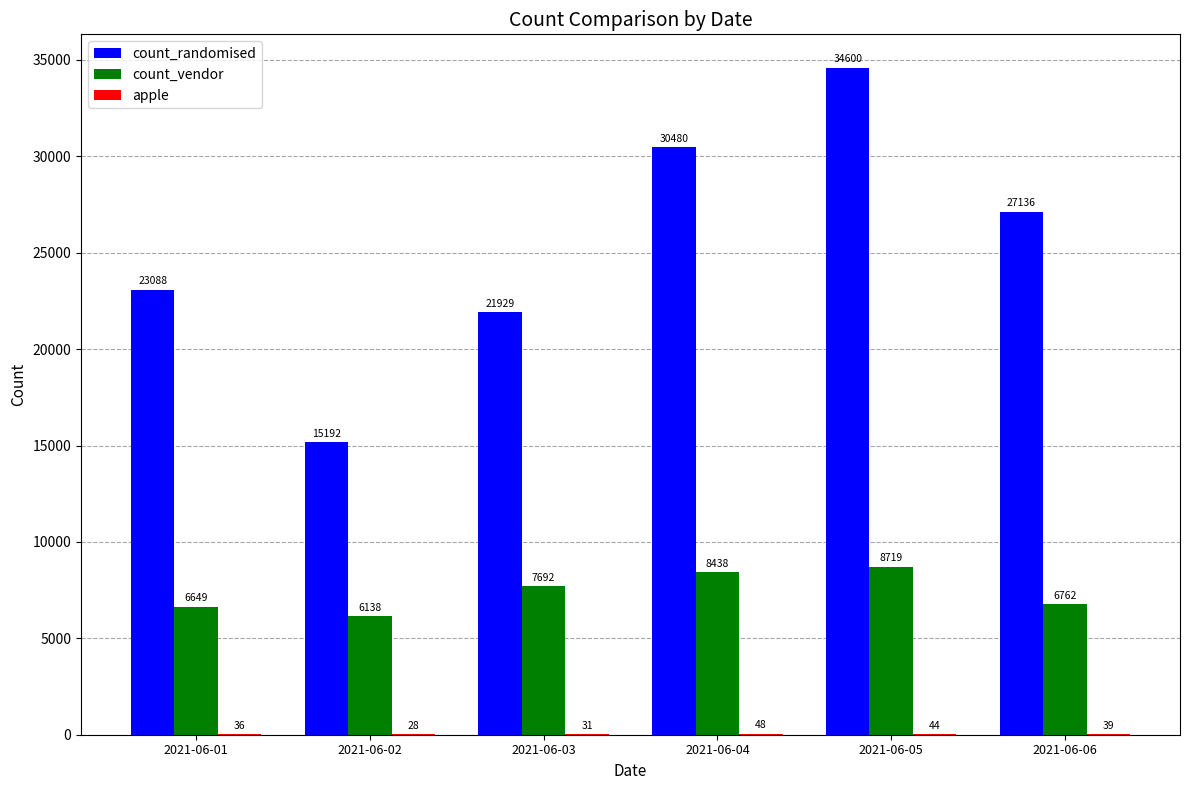

Is it true that count_vendor equals 10969 at 2021-06-01?

False